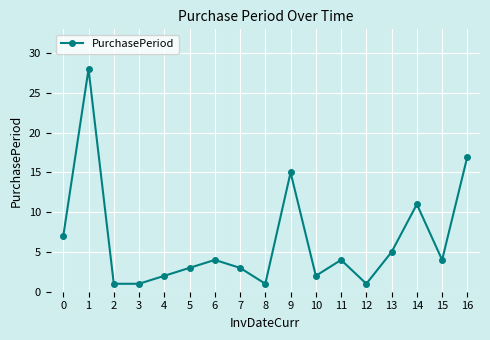

Where is the first local maximum?

1